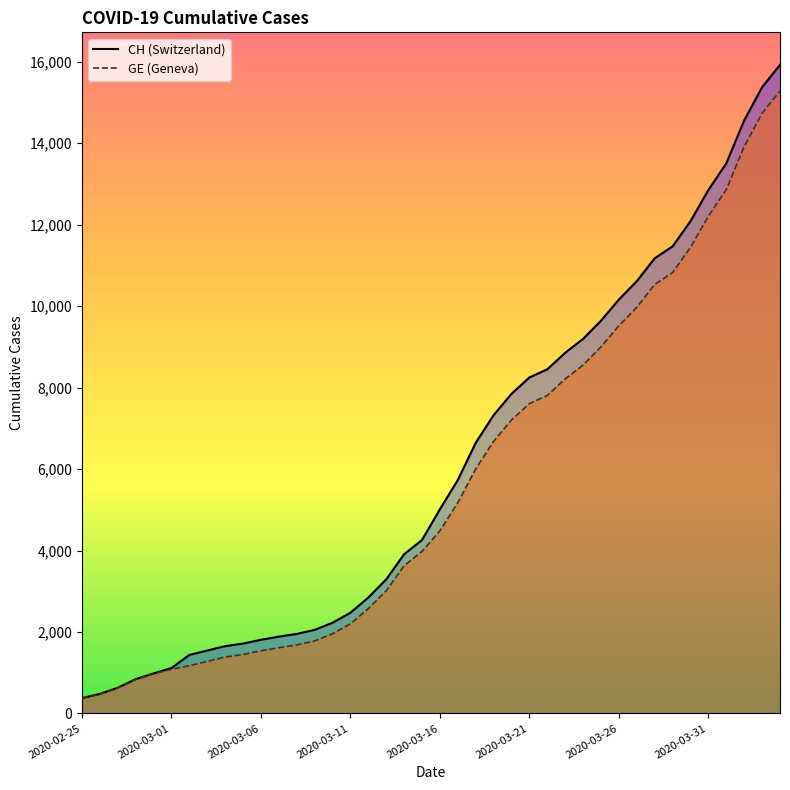

Where is CH nearest to the value 8150?

2020-03-21